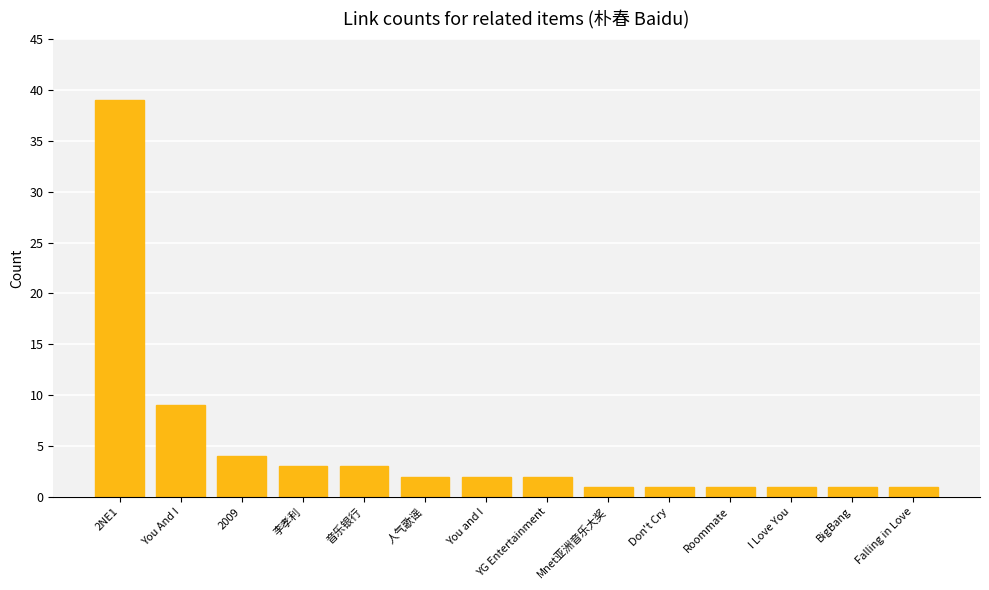

Approximately how many times larger is the value at Don't Cry compared to 人气歌谣?

0.5